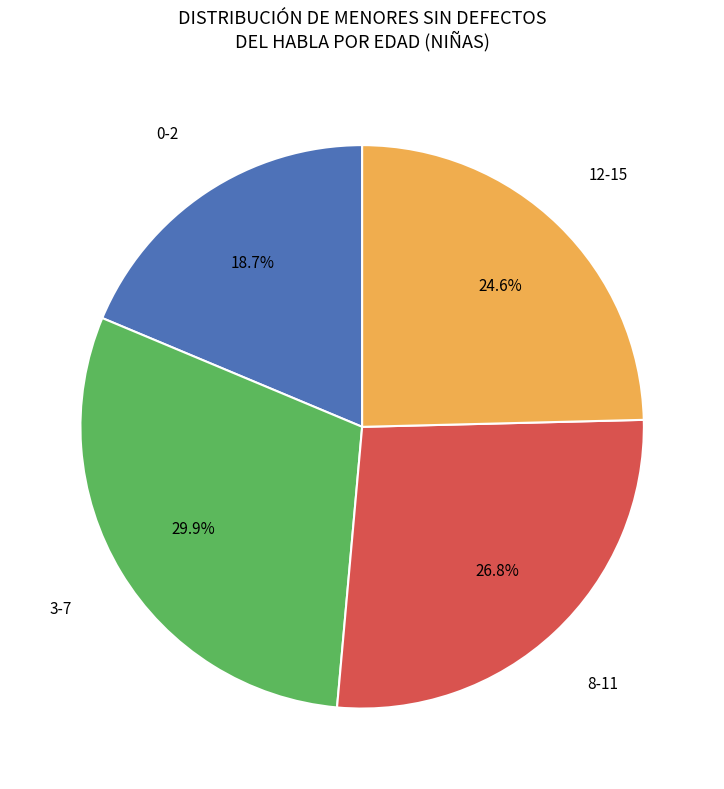

Between 8-11 and 0-2, which is larger?

8-11